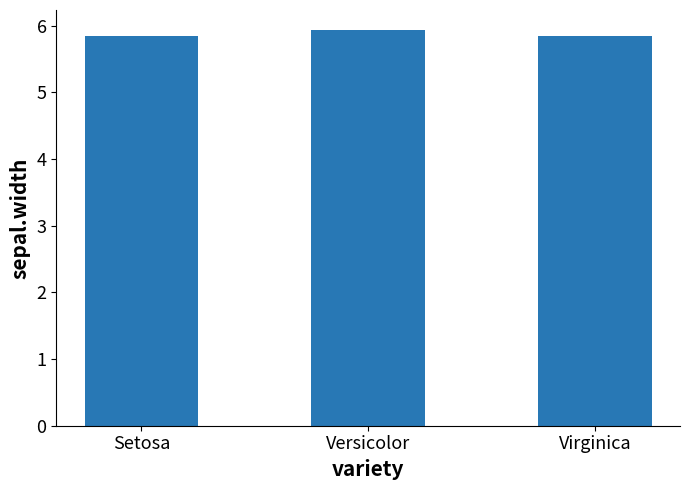

Does the chart contain stacked bars?

No